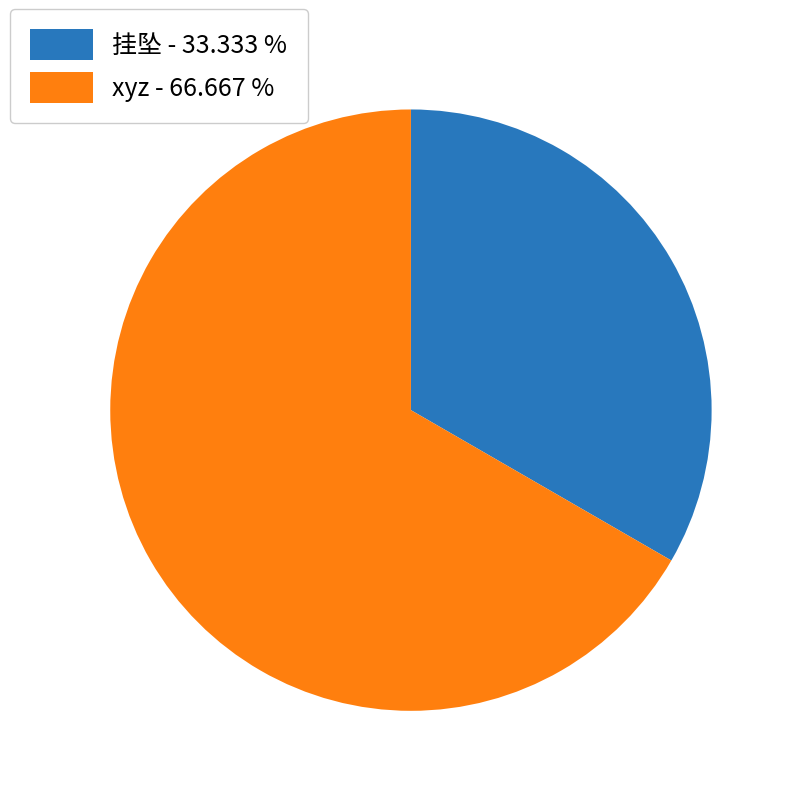

Is 挂坠 the majority of the pie?

No